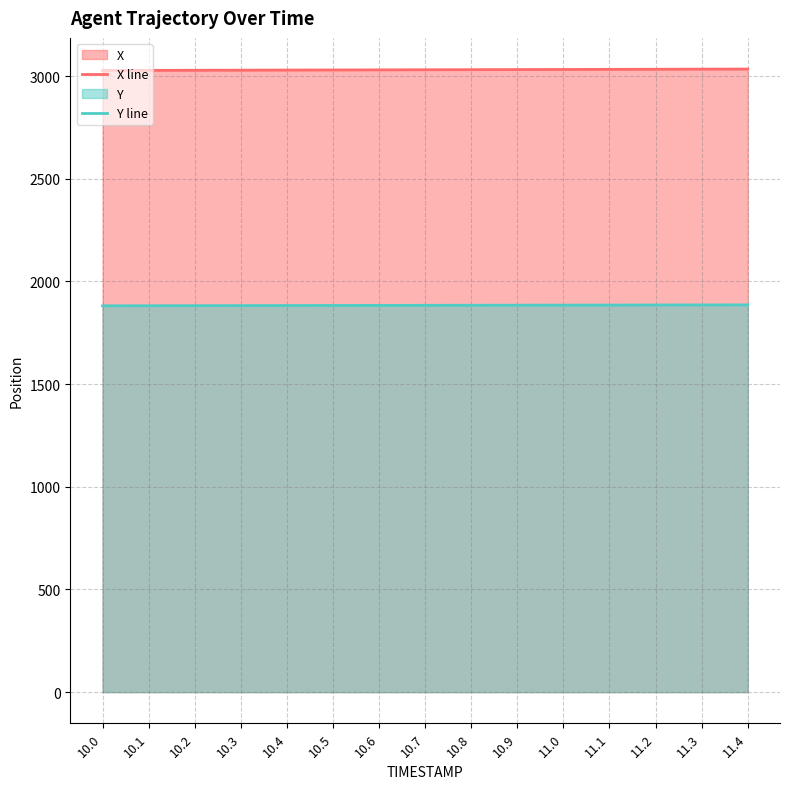

True or false: Y line and X line cross at least once.

False